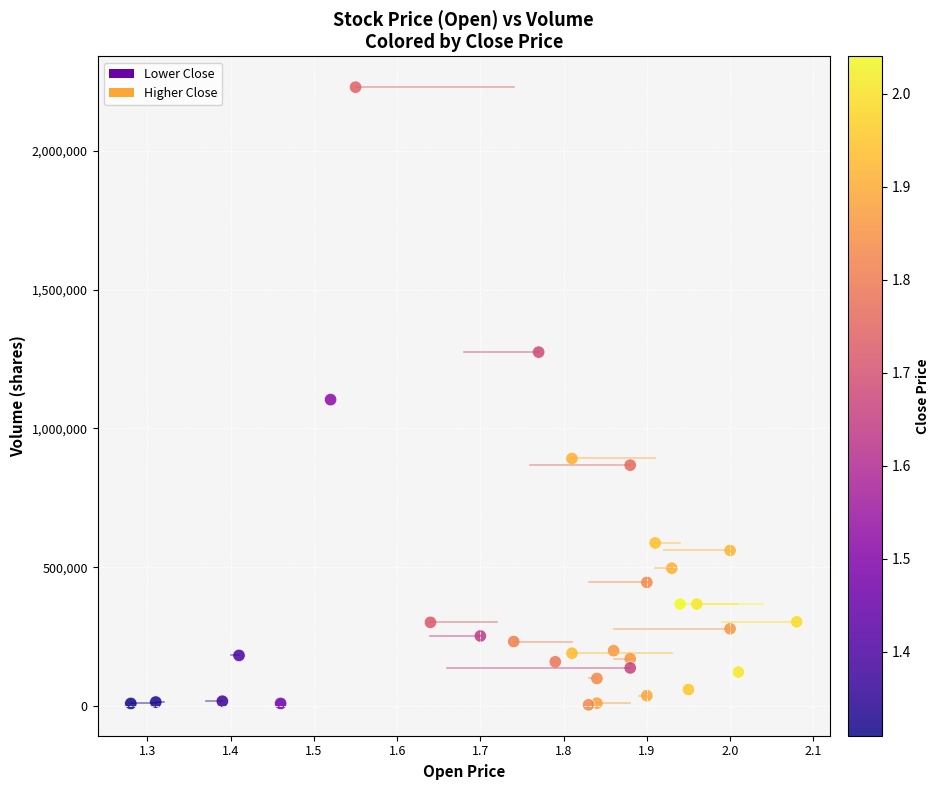

What is the range of Y values (max minus min)?

2224000